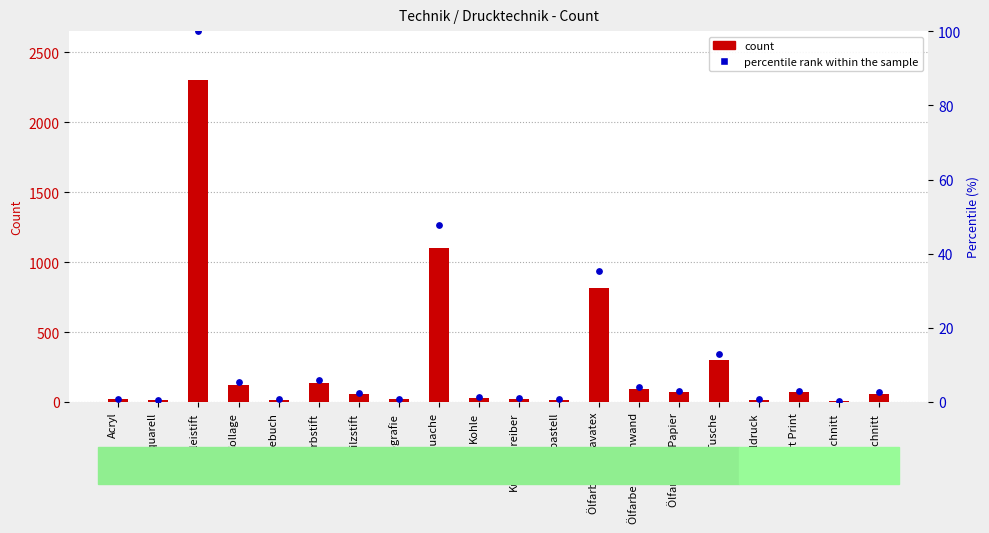

Which series has the largest total across all categories?

count